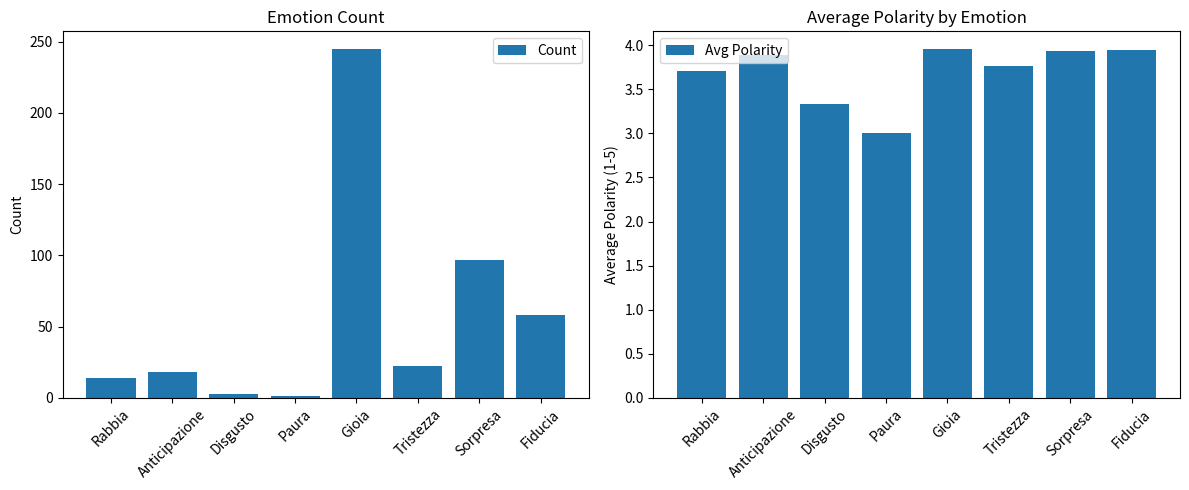

Where is Count nearest to the value 123?

Sorpresa